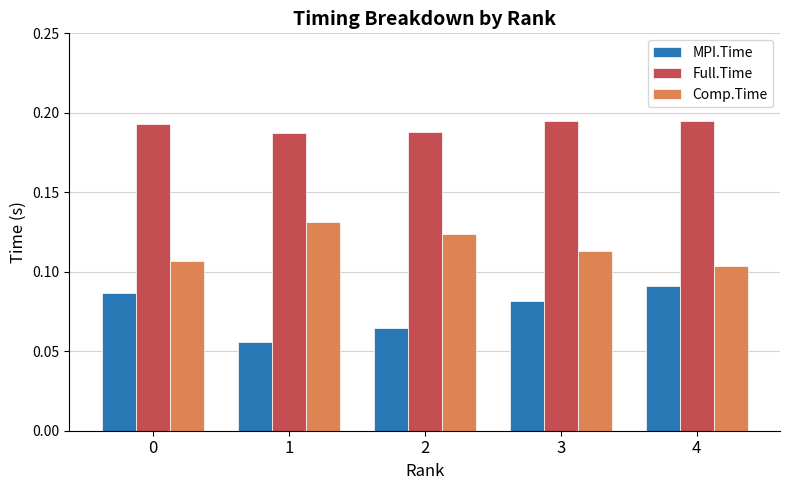

Which series has the largest range (max minus min)?

MPI.Time